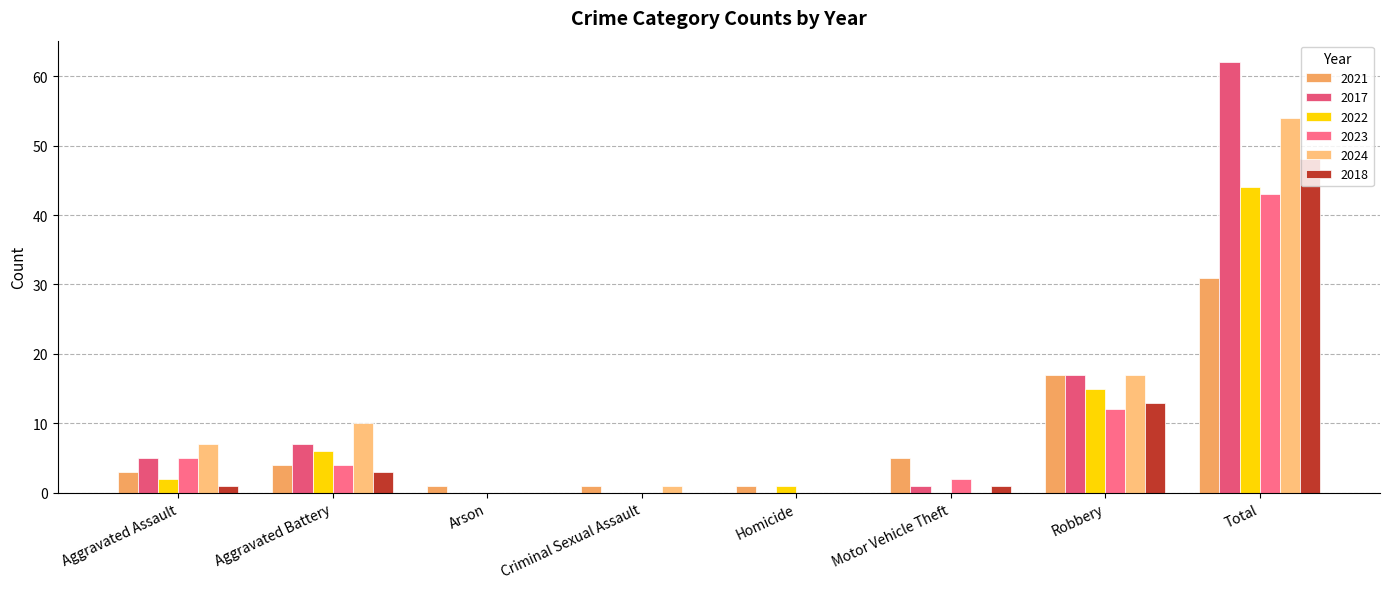

Count the number of data series in this chart.

6